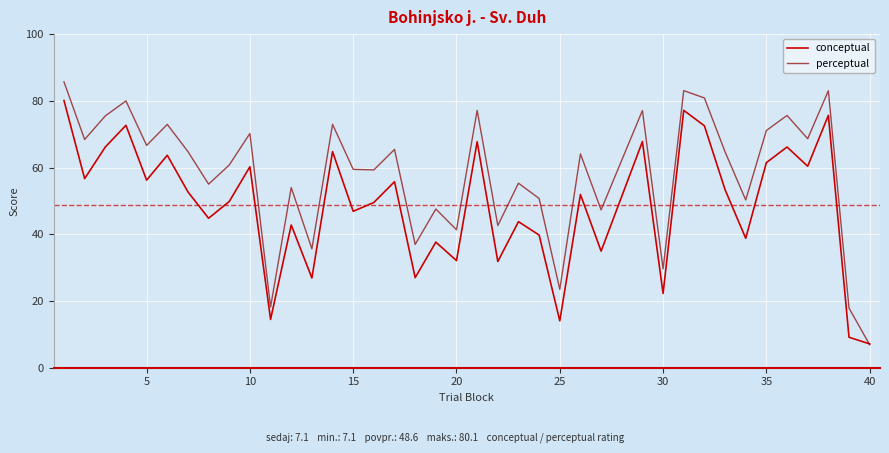

Which series has the largest total across all categories?

perceptual